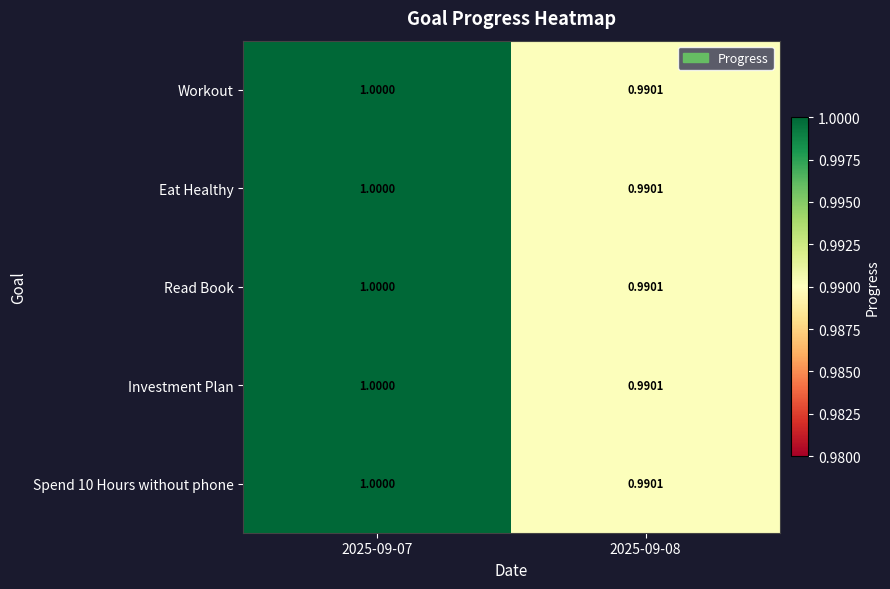

Reading left to right, what are all the values shown in this chart?

Workout: 2025-09-07=1.0	2025-09-08=1.0
Eat Healthy: 2025-09-07=1.0	2025-09-08=1.0
Read Book: 2025-09-07=1.0	2025-09-08=1.0
Investment Plan: 2025-09-07=1.0	2025-09-08=1.0
Spend 10 Hours without phone: 2025-09-07=1.0	2025-09-08=1.0